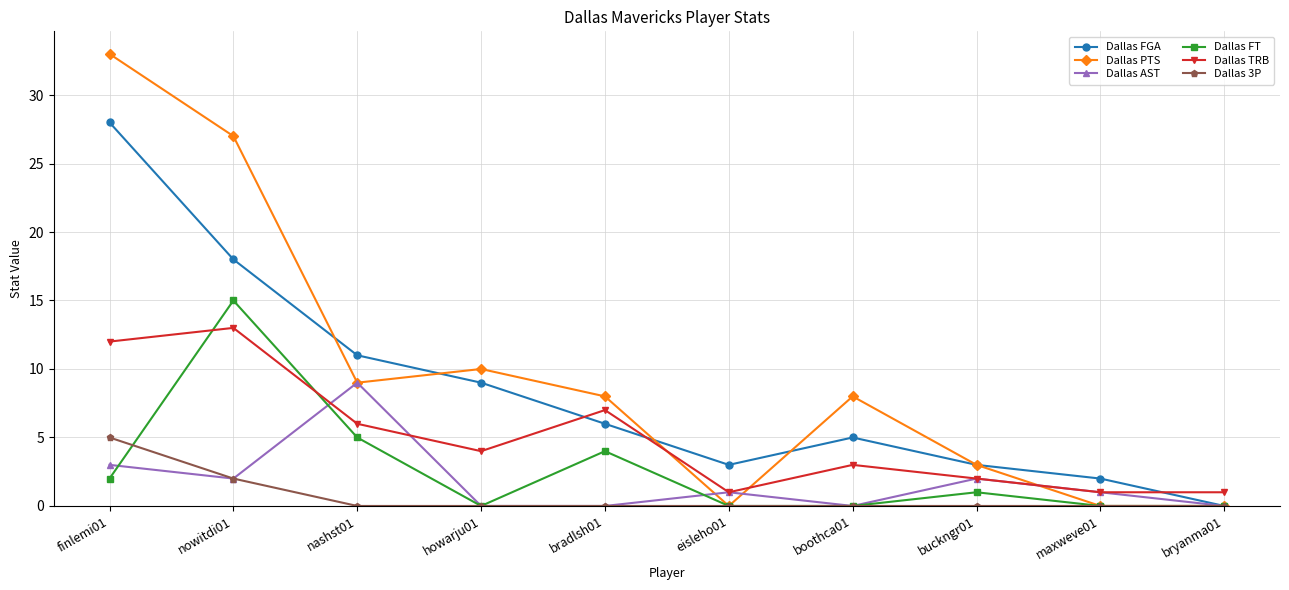

What is the label of the 1st point from the left?

finlemi01